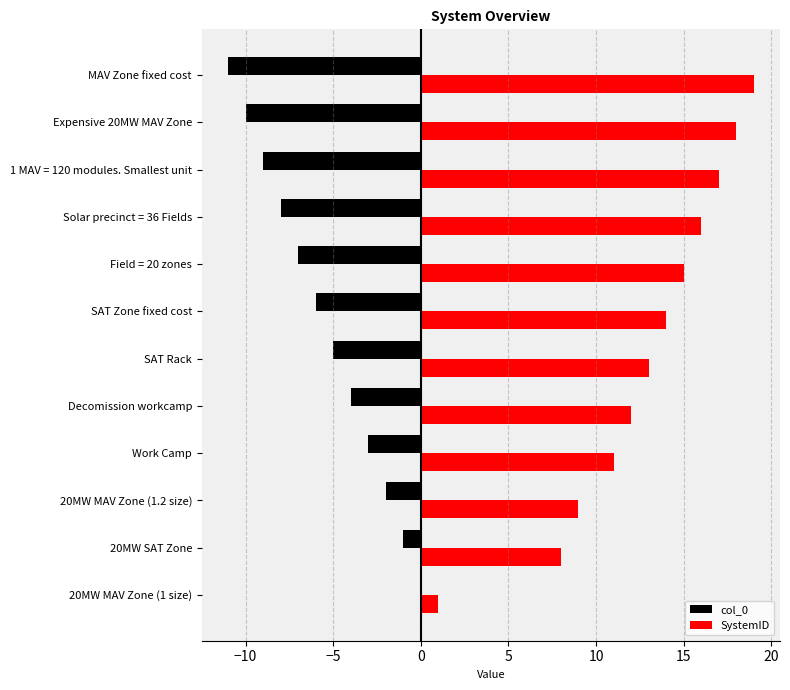

How many series are shown in this chart?

2